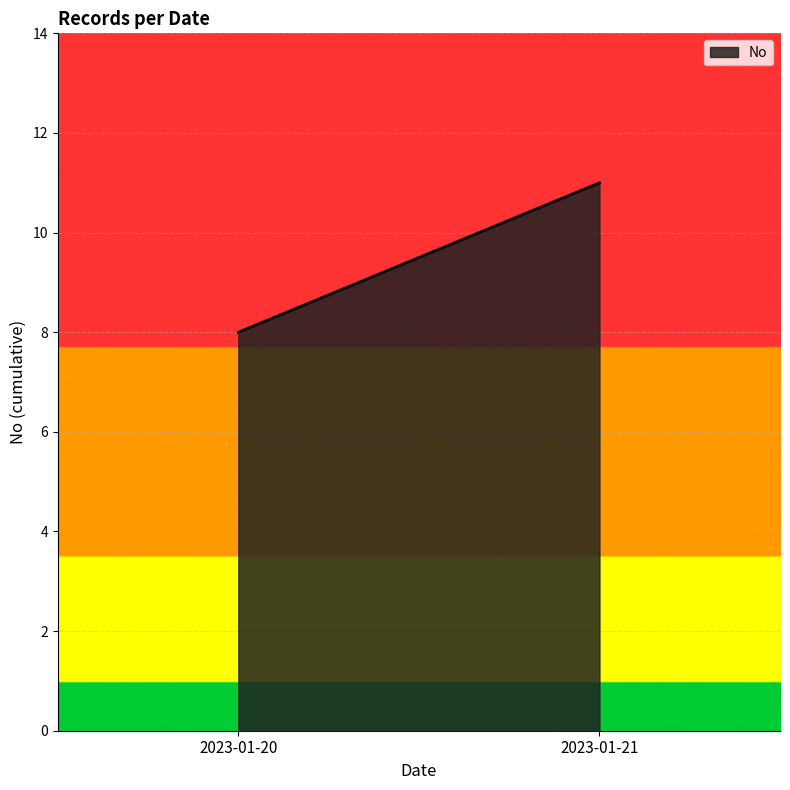

What is the ratio of the value at 2023-01-21 to the value at 2023-01-20?

1.4